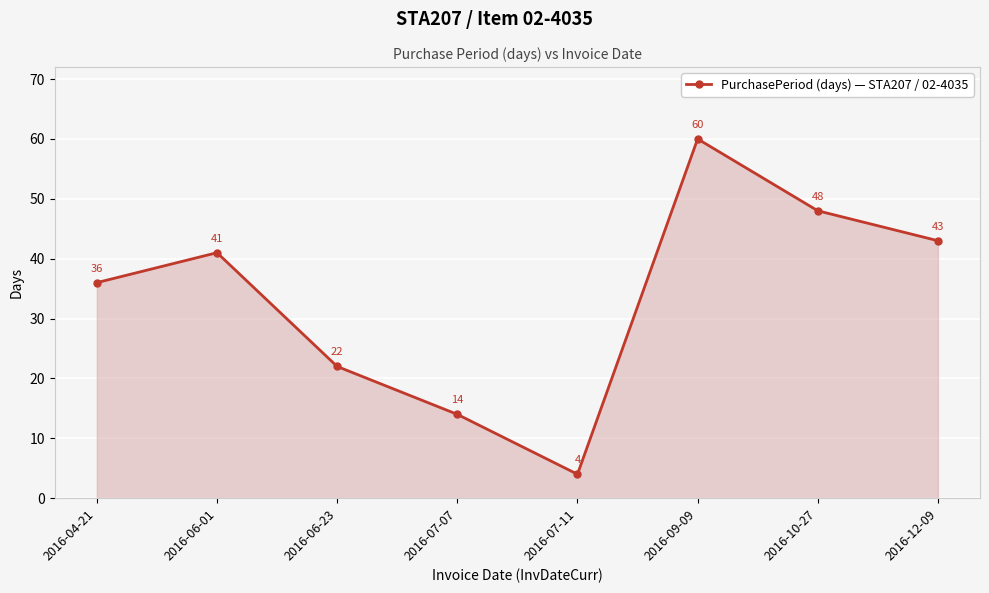

What is the difference between the second highest and second lowest values?

34